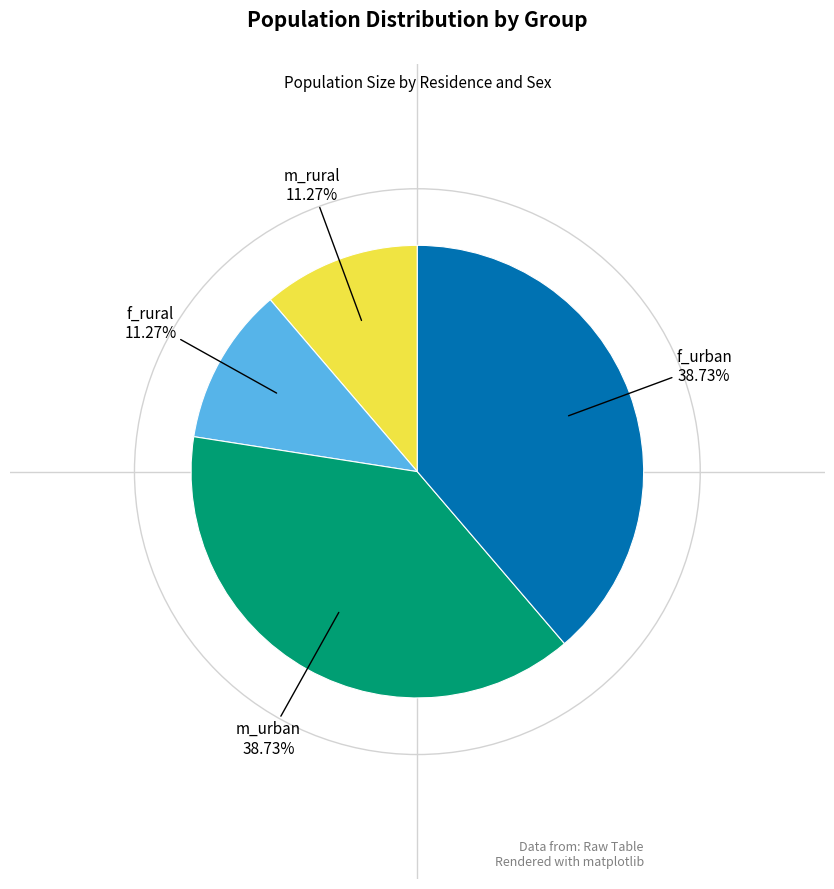

Which has a higher value, m_urban or f_rural?

m_urban